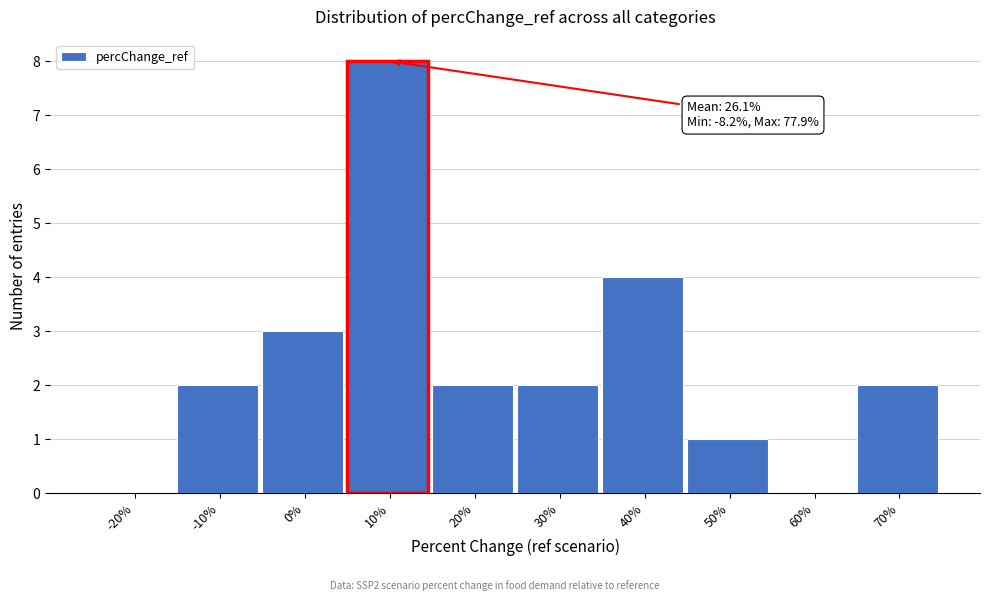

Reading left to right, transcribe all the data shown in this chart.

-20%=0	-10%=2	0%=3	10%=8	20%=2	30%=2	40%=4	50%=1	60%=0	70%=2